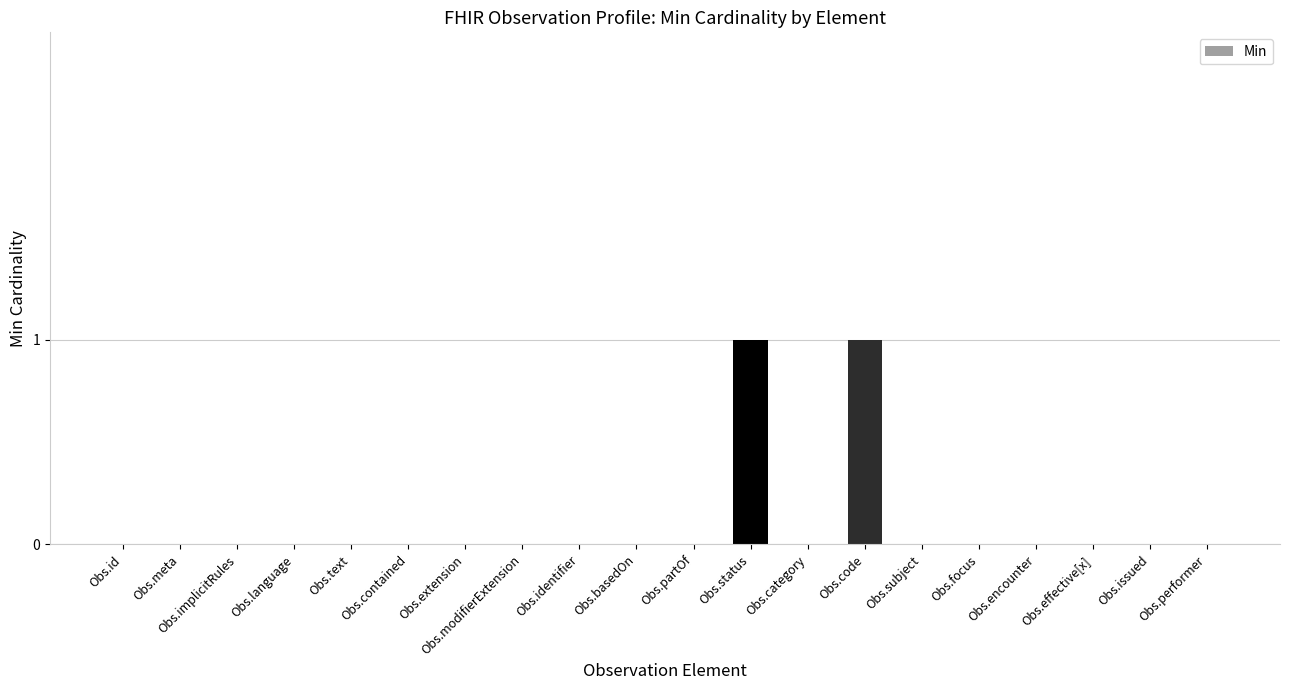

How many values are between 0 and 1?

20